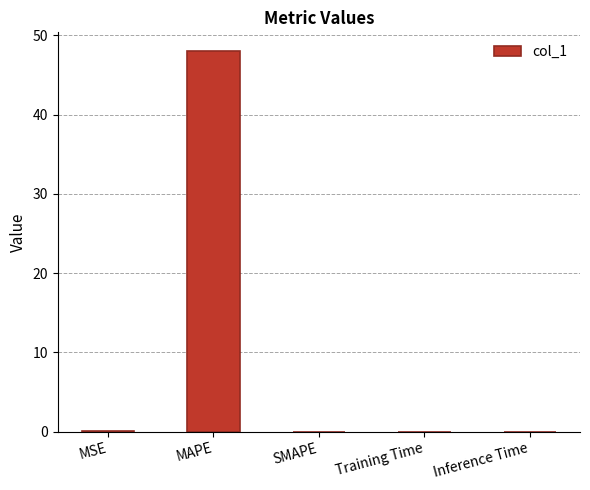

What is the sum of the values at MAPE and SMAPE?

48.0